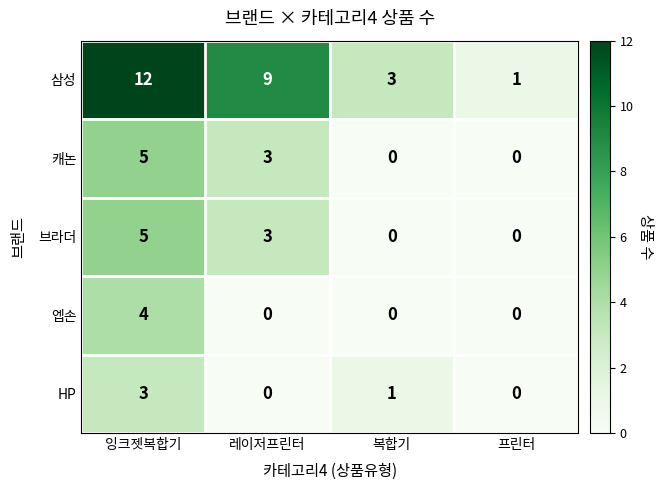

Reading left to right, what are all the values shown in this chart?

삼성: 잉크젯복합기=12	레이저프린터=9	복합기=3	프린터=1
캐논: 잉크젯복합기=5	레이저프린터=3	복합기=0	프린터=0
브라더: 잉크젯복합기=5	레이저프린터=3	복합기=0	프린터=0
엡손: 잉크젯복합기=4	레이저프린터=0	복합기=0	프린터=0
HP: 잉크젯복합기=3	레이저프린터=0	복합기=1	프린터=0